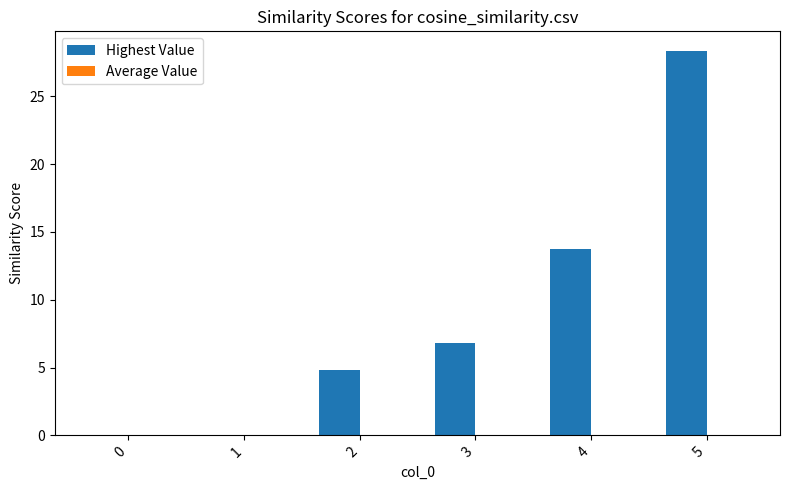

What is the change in value from 2 to 3?

+2.0